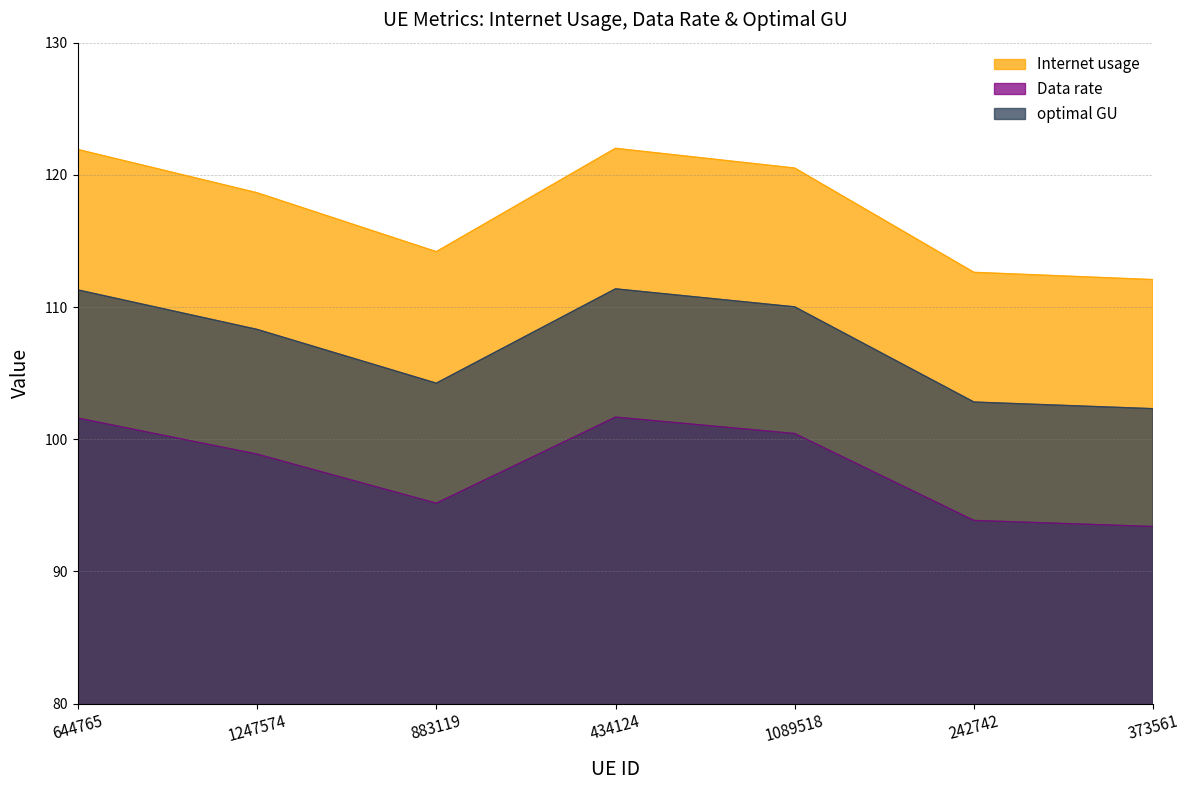

At which category is the sum across all series the highest?

434124